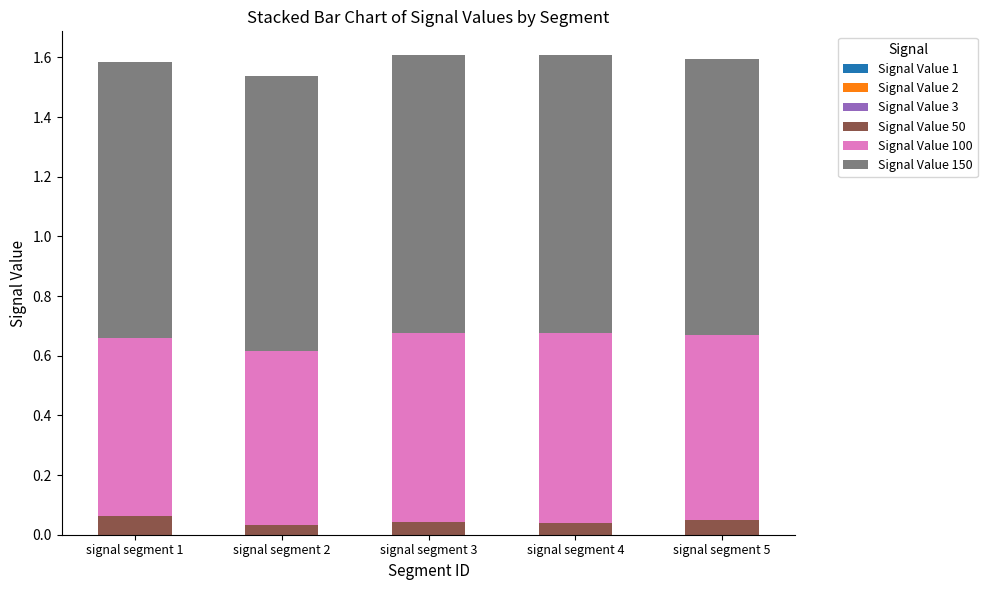

Are the bars grouped side by side (vs. stacked)?

No